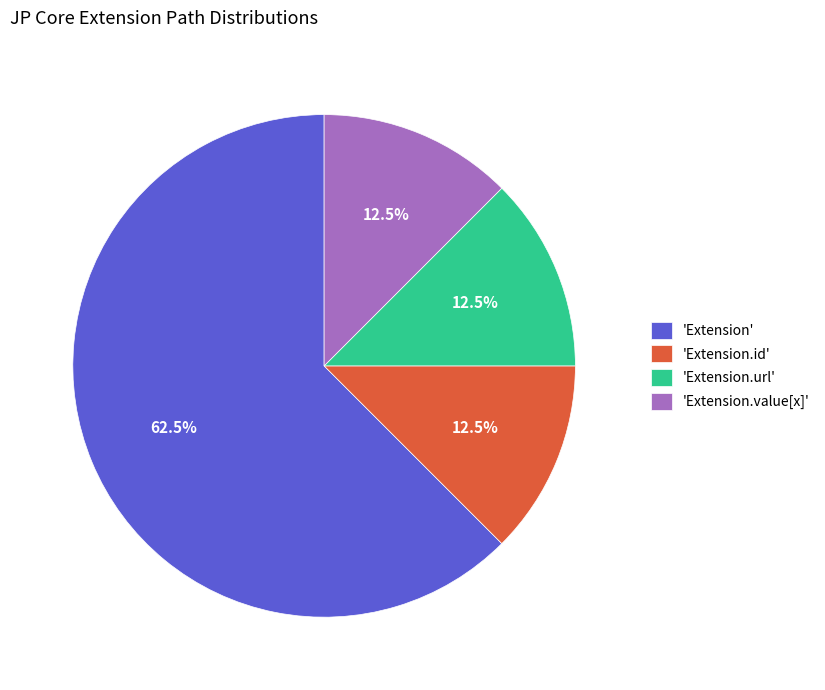

Which slice is the largest?

'Extension'